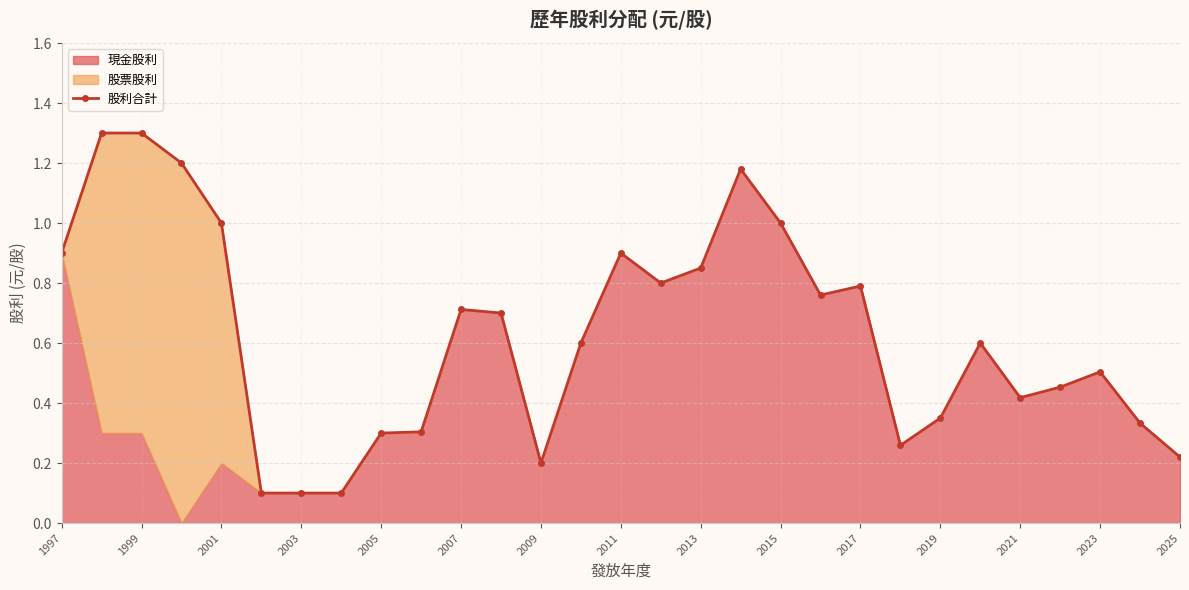

Reading right to left, what are all the values shown in this chart?

0.2	0.3	0.5	0.5	0.4	0.6	0.3	0.3	0.8	0.8	1.0	1.2	0.8	0.8	0.9	0.6	0.2	0.7	0.7	0.3	0.3	0.1	0.1	0.1	1.0	1.2	1.3	1.3	0.9